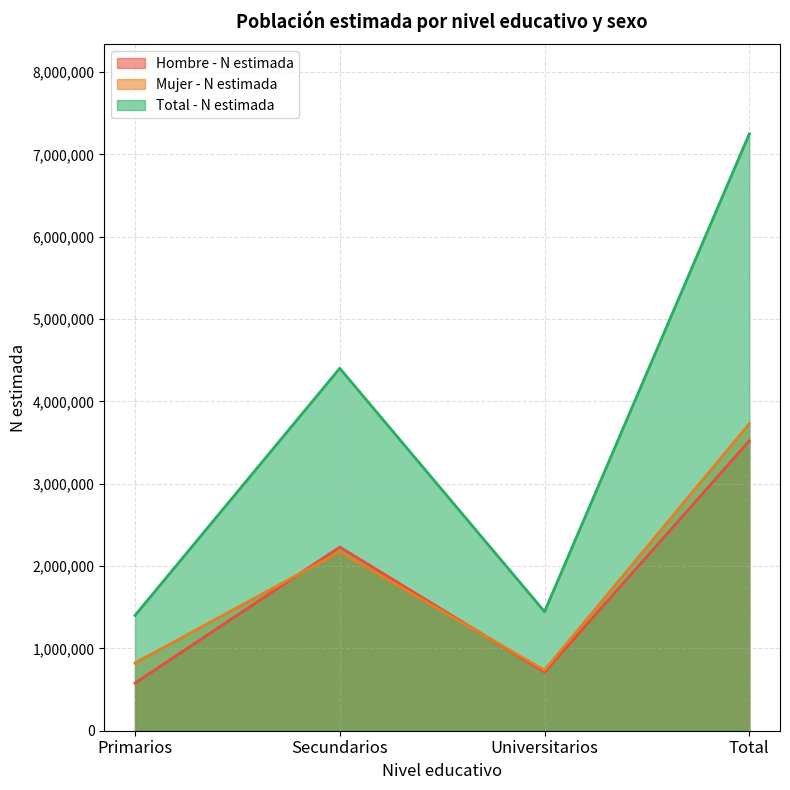

What is the minimum value shown in the chart?

578529